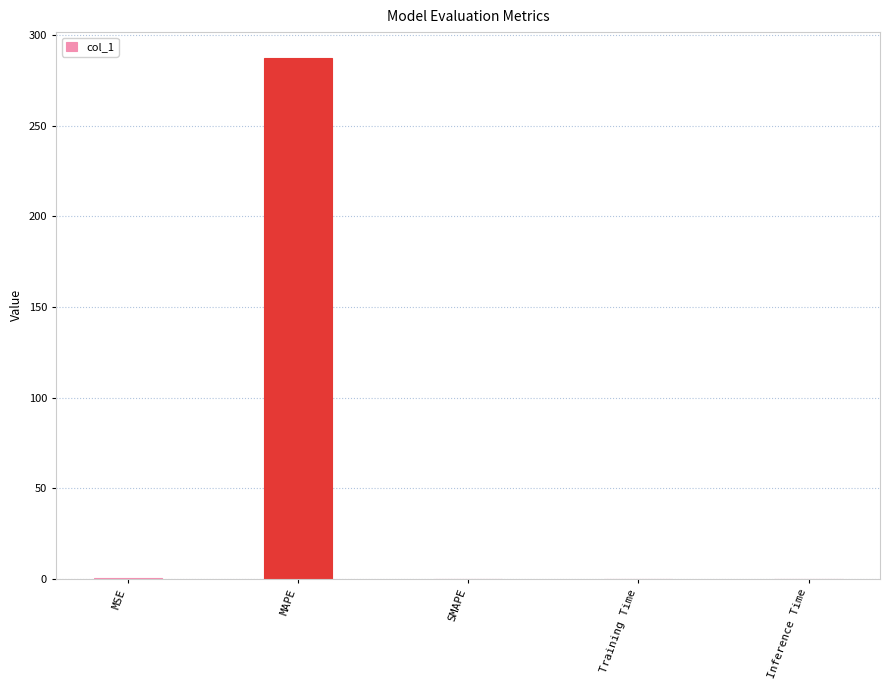

Which category has the highest value across all series?

MAPE